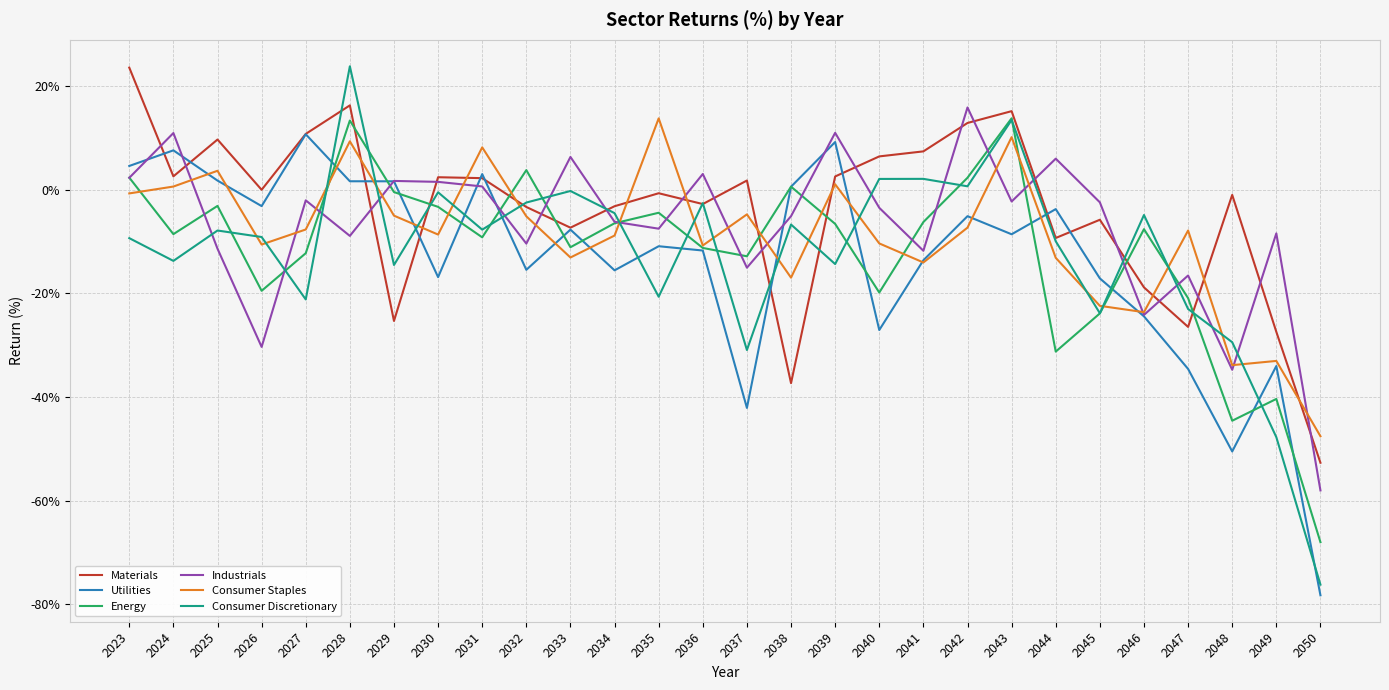

What is the sum of all Consumer Discretionary values?

-340.3